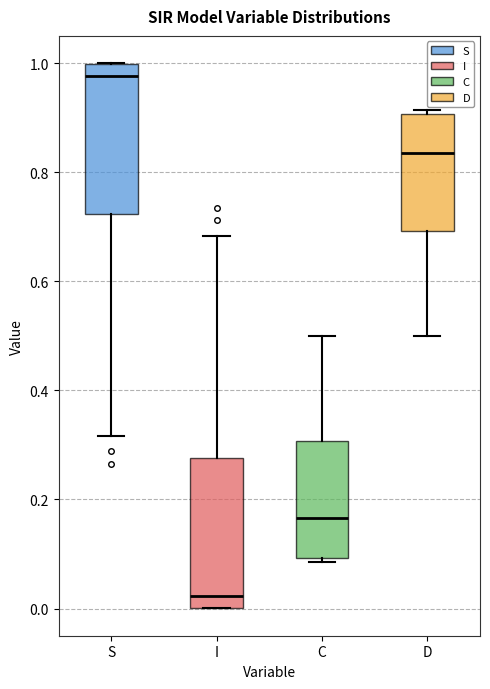

Reading left to right, read every box against the y-axis: the position of its median line, the range the box covers, and the ends of its whiskers. The values are not printed on the chart, so give them approximately, as read against the axis.

S: median 0.98, box 0.72 to 1.00, whiskers 0.32 to 1.00
I: median 0.02, box 0.00 to 0.28, whiskers 0.00 to 0.68
C: median 0.16, box 0.10 to 0.30, whiskers 0.08 to 0.50
D: median 0.84, box 0.70 to 0.90, whiskers 0.50 to 0.92